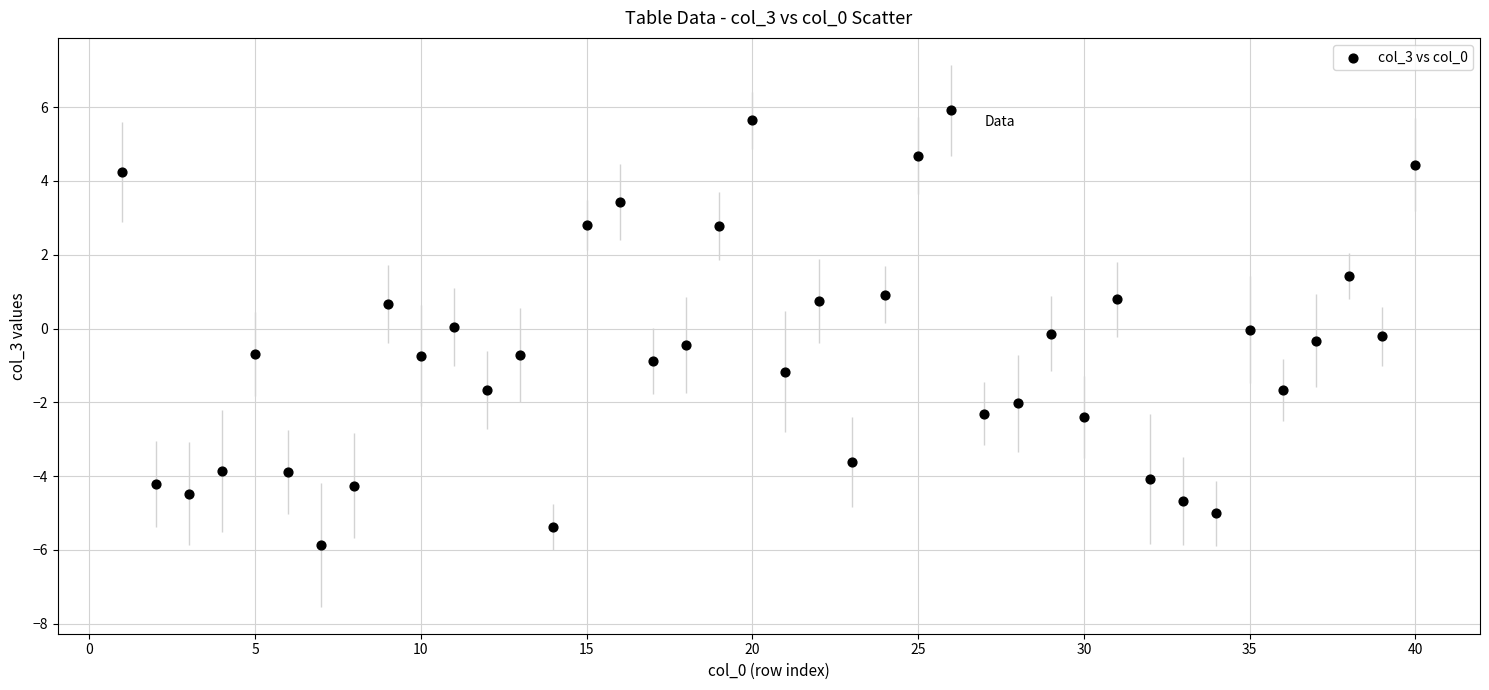

What is the range of X values (max minus min)?

39.0